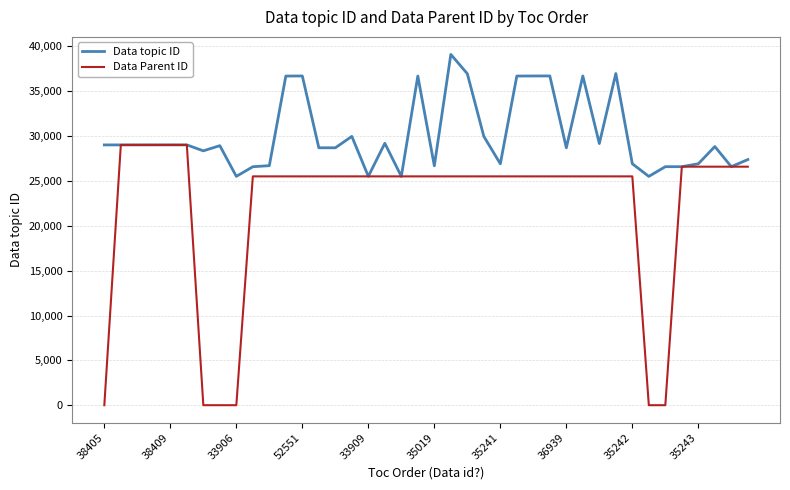

Which series has the widest spread of values?

Data Parent ID